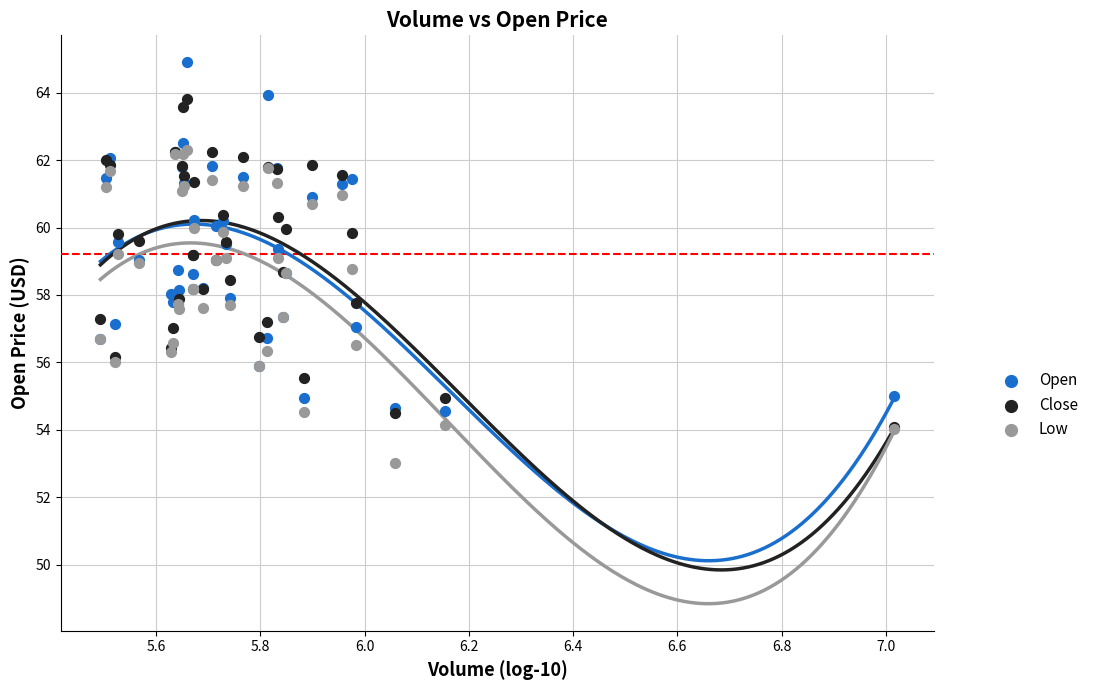

What are all the series names shown in the legend?

Open, Close, Low